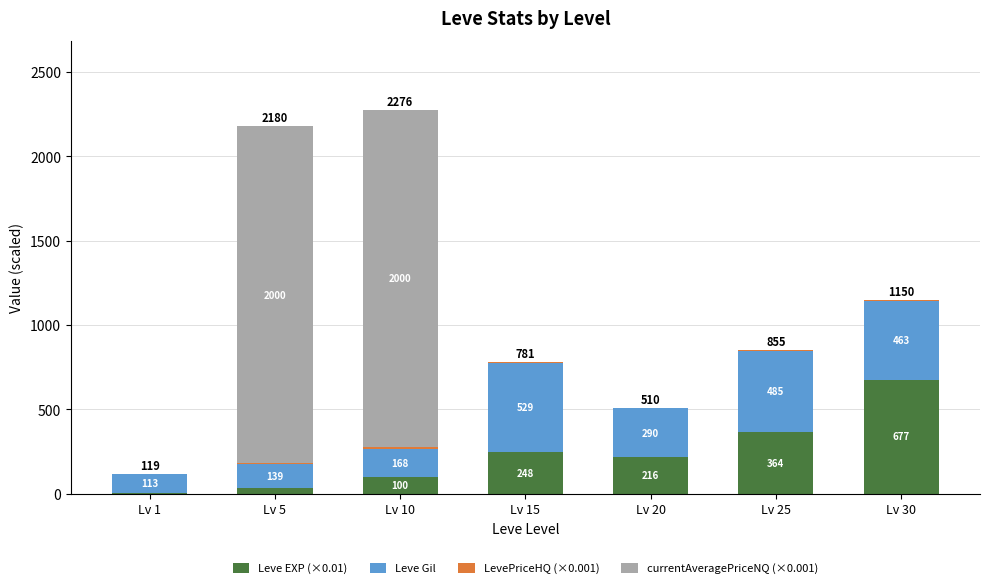

True or false: Leve EXP (×0.01) has a value of 154.8 at Lv 15.

False